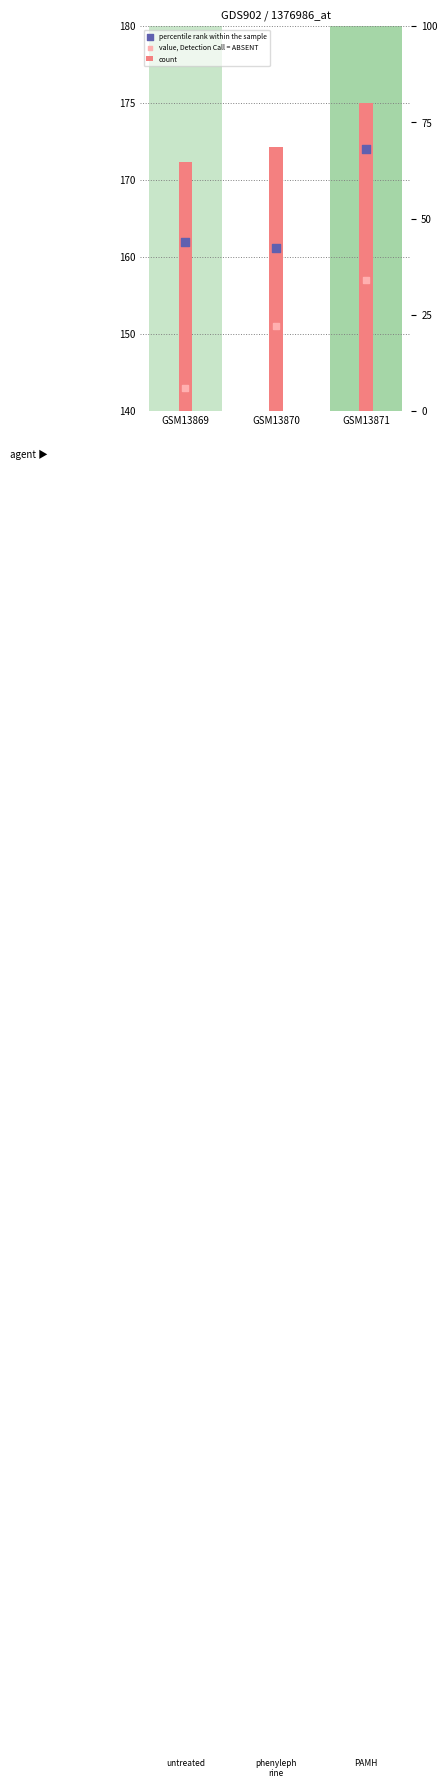

Which series reaches the minimum Y coordinate?

value, Detection Call = ABSENT